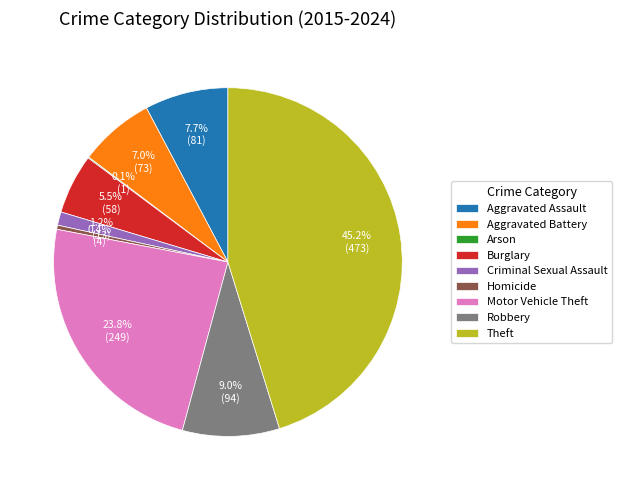

Between Homicide and Robbery, which is larger?

Robbery